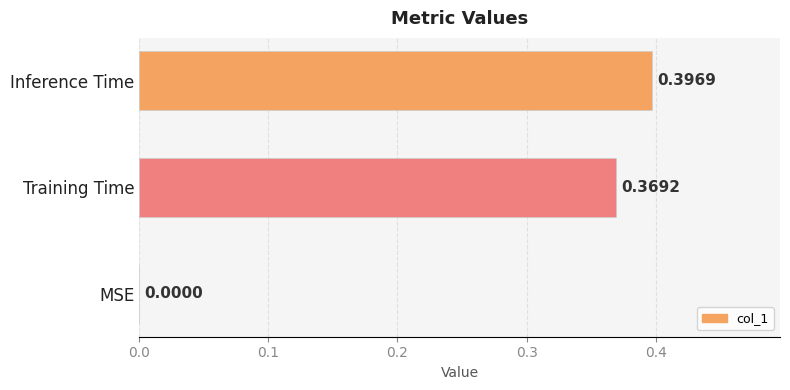

What is the change in value from MSE to Training Time?

+0.4